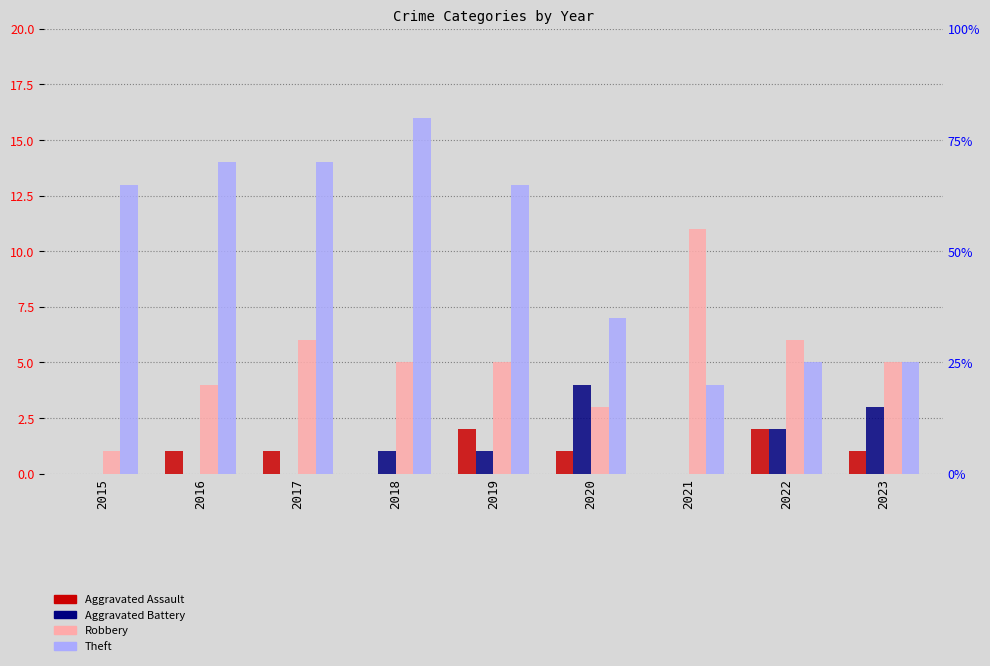

How many data points in Aggravated Battery are above 1?

3